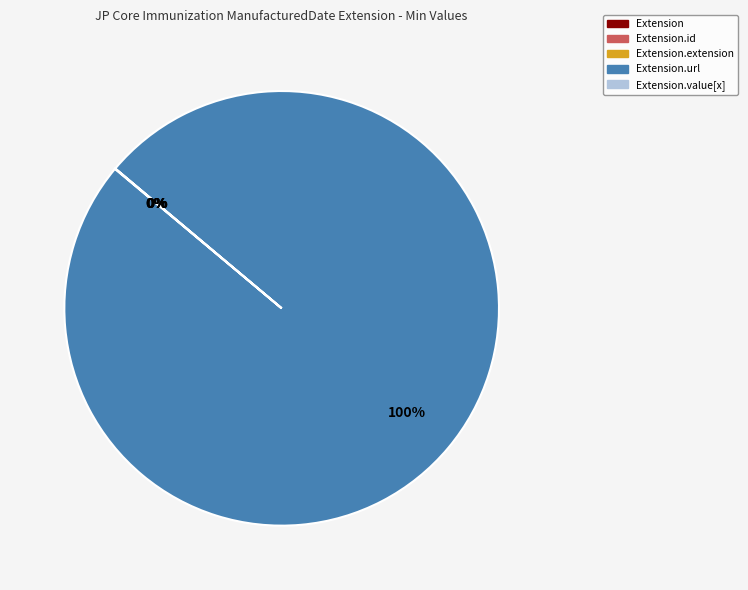

To the nearest percent, what is the difference between the largest and smallest slice percentages?

100%